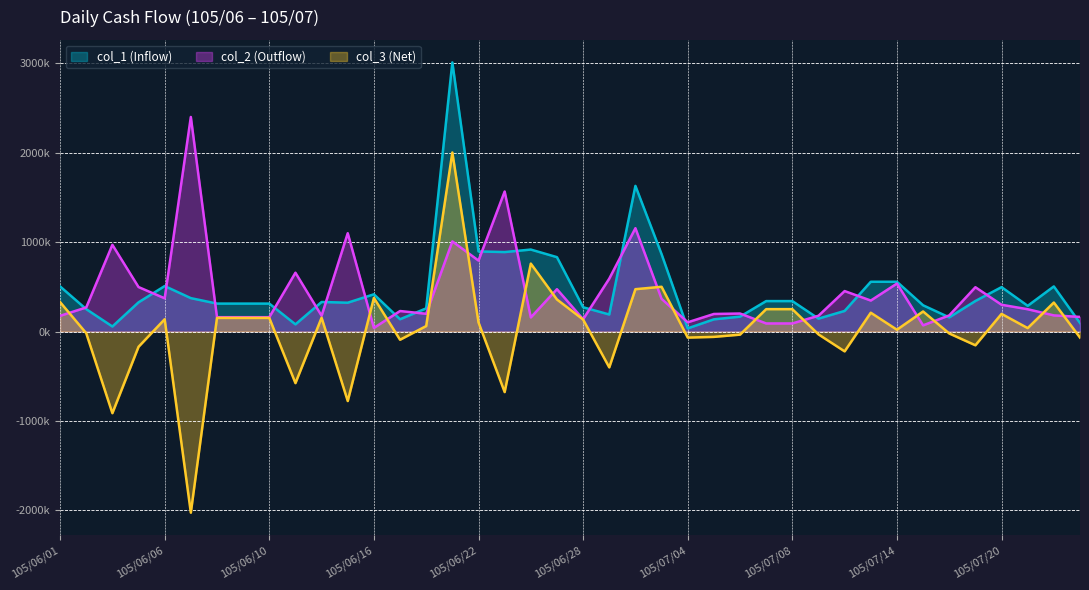

How many interior local peaks does the col_2 (Outflow) series have?

13